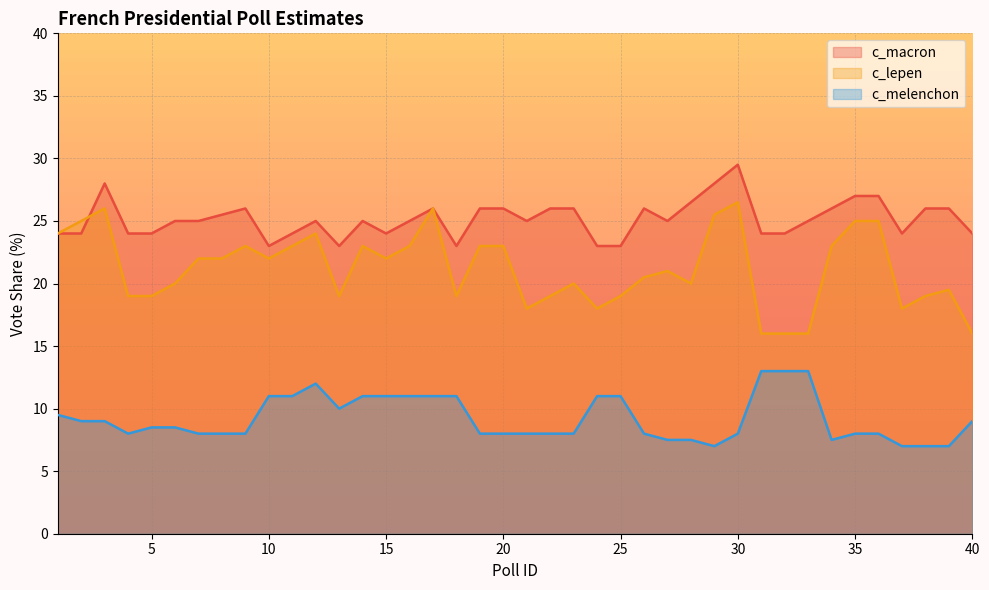

In c_melenchon, how many points are higher than both neighbors (excluding endpoints)?

1